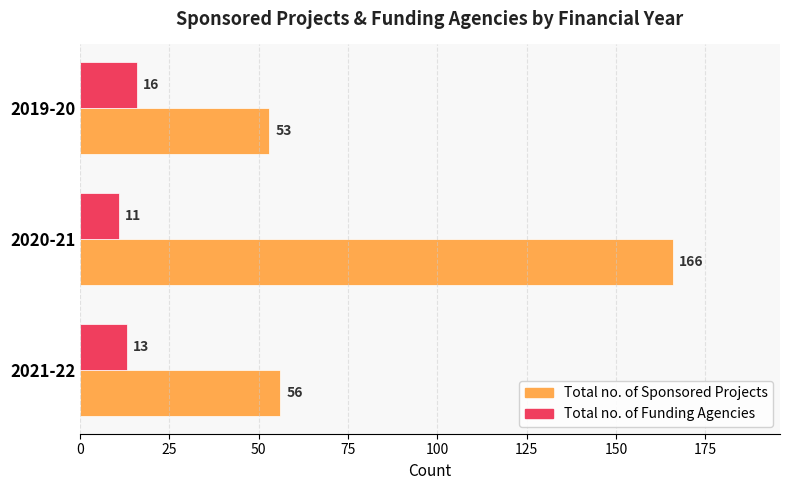

Which series has the widest spread of values?

Total no. of Sponsored Projects